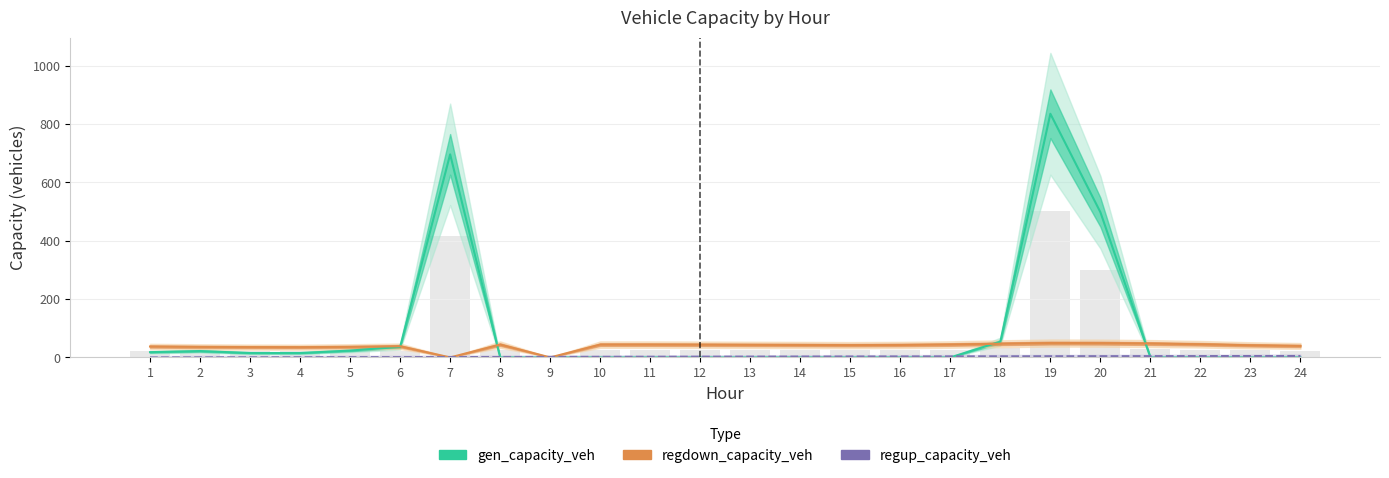

Does the chart contain any negative values?

No